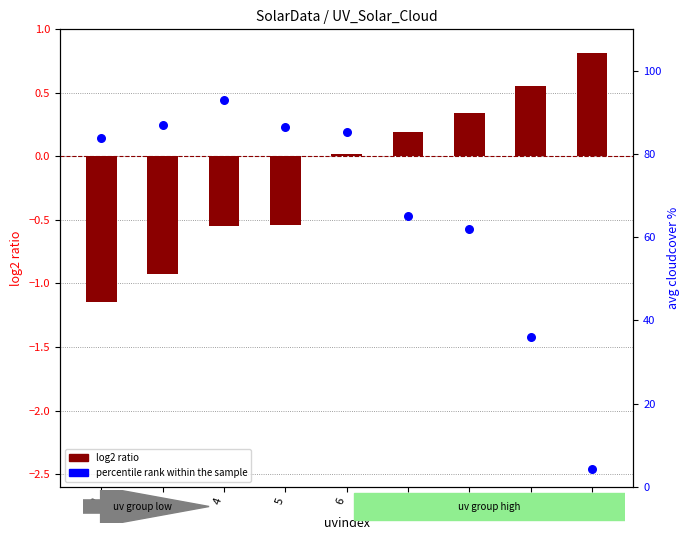

What is the total value across all series at 9?

36.7